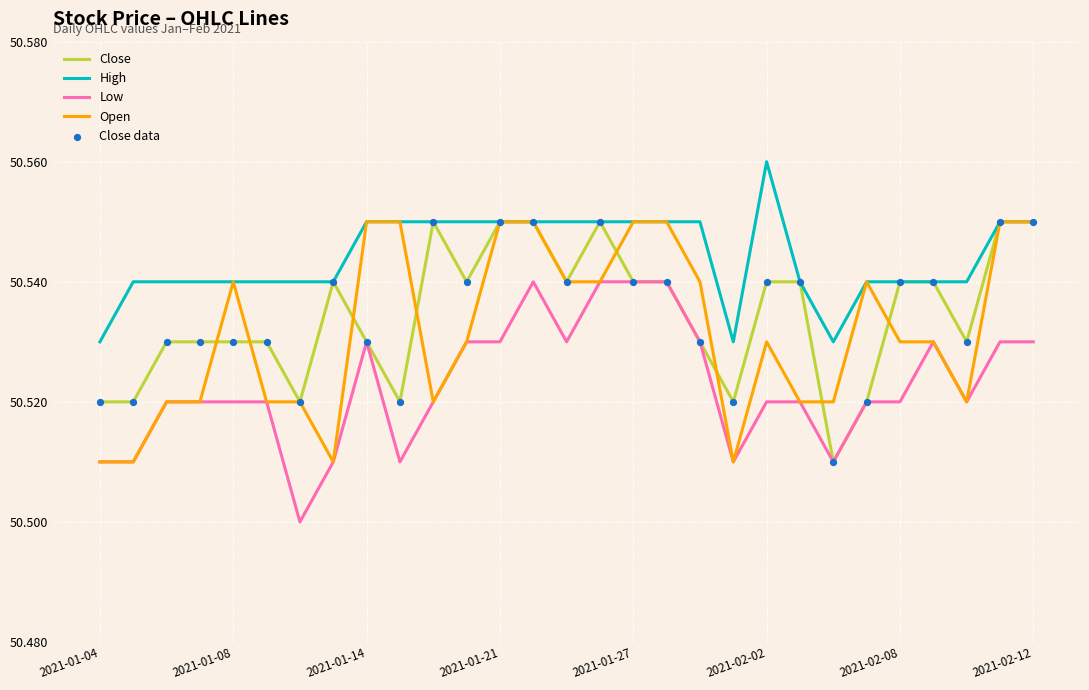

At how many categories does at least one series exceed 50?

29